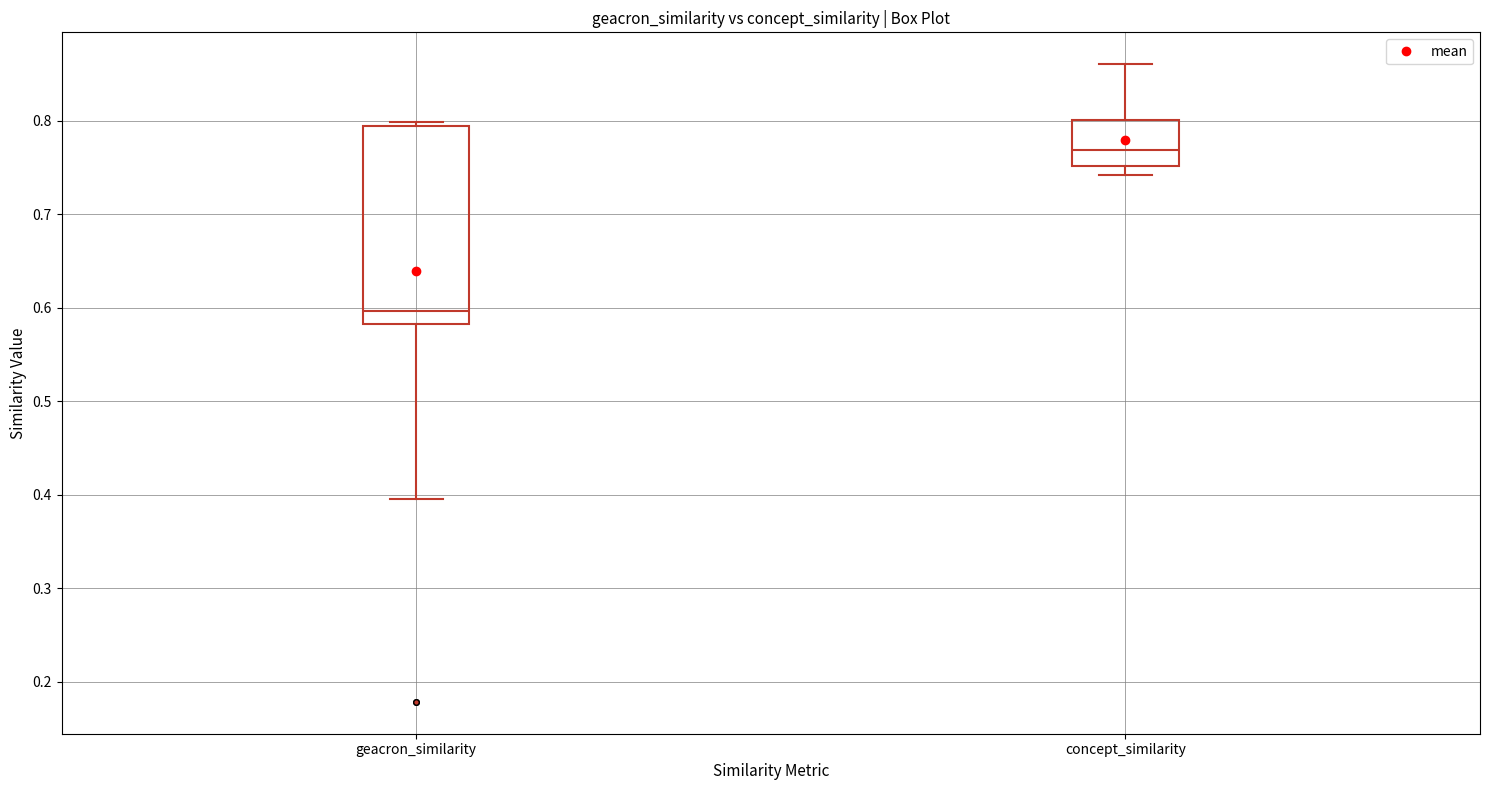

Reading left to right, read every box against the y-axis: the position of its median line, the range the box covers, and the ends of its whiskers. The values are not printed on the chart, so give them approximately, as read against the axis.

geacron_similarity: median 0.60, box 0.58 to 0.79, whiskers 0.40 to 0.80
concept_similarity: median 0.77, box 0.75 to 0.80, whiskers 0.74 to 0.86